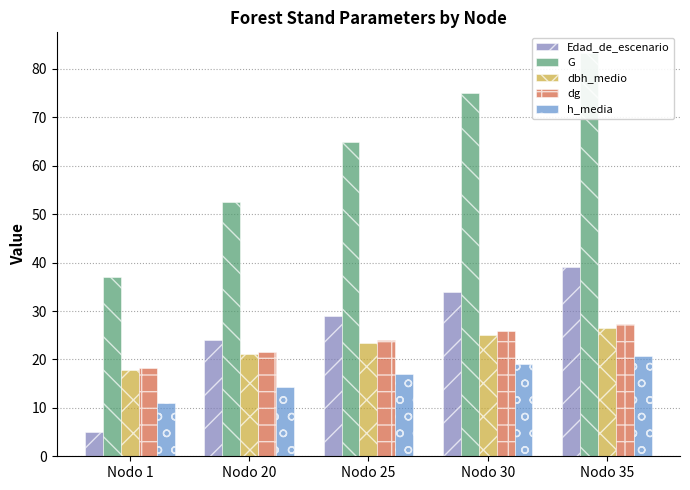

At which label does dbh_medio first exceed 23?

Nodo 25